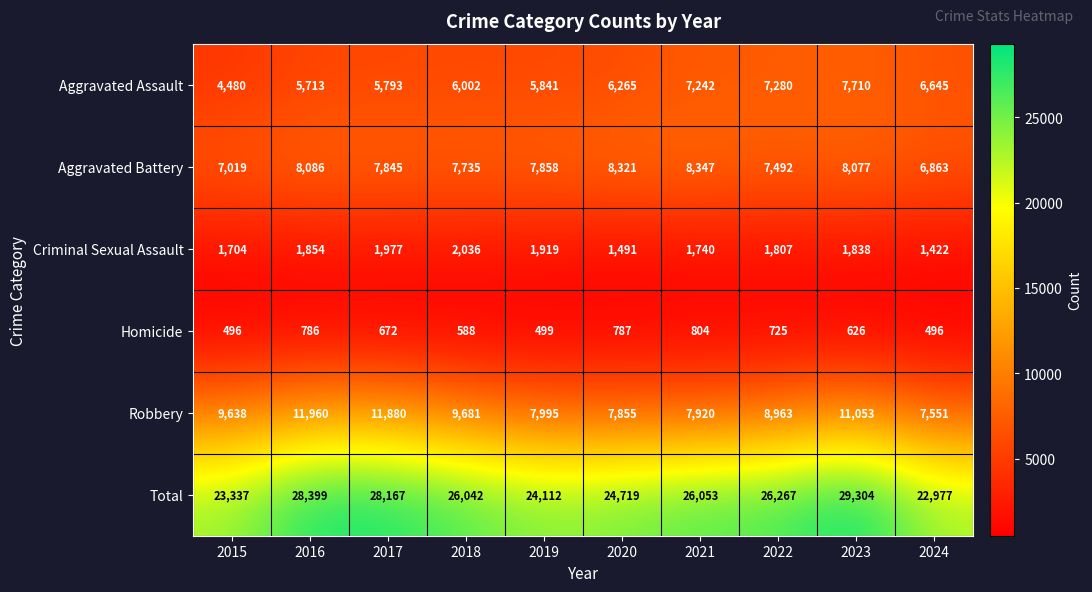

Which series has the largest range (max minus min)?

Total